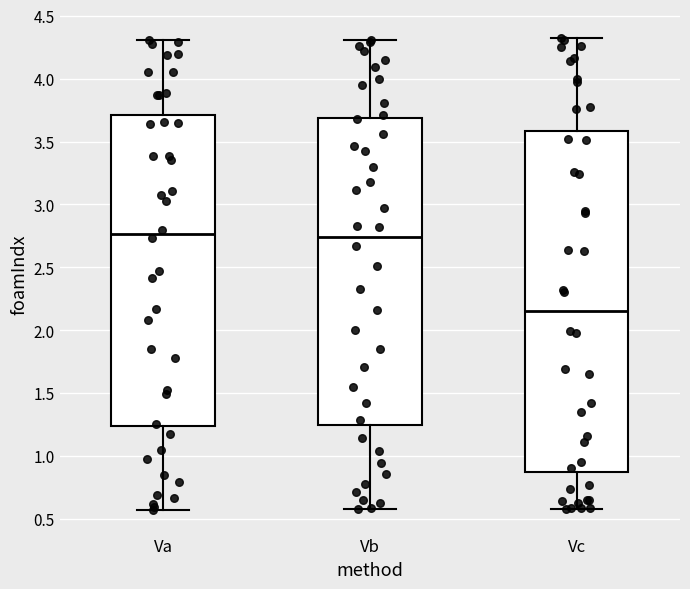

Where is the lower edge of the box for Vb on the y-axis? The values are not printed on the chart, so give them approximately, as read against the axis.

1.25